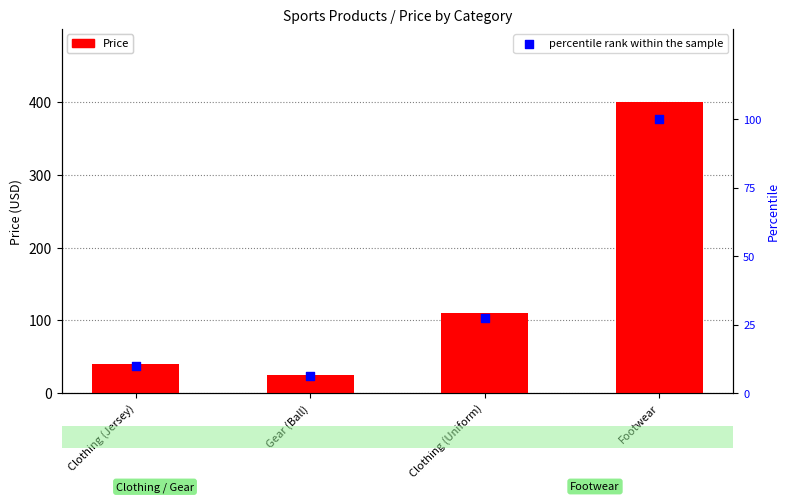

Which series has the widest spread of Y values?

Price